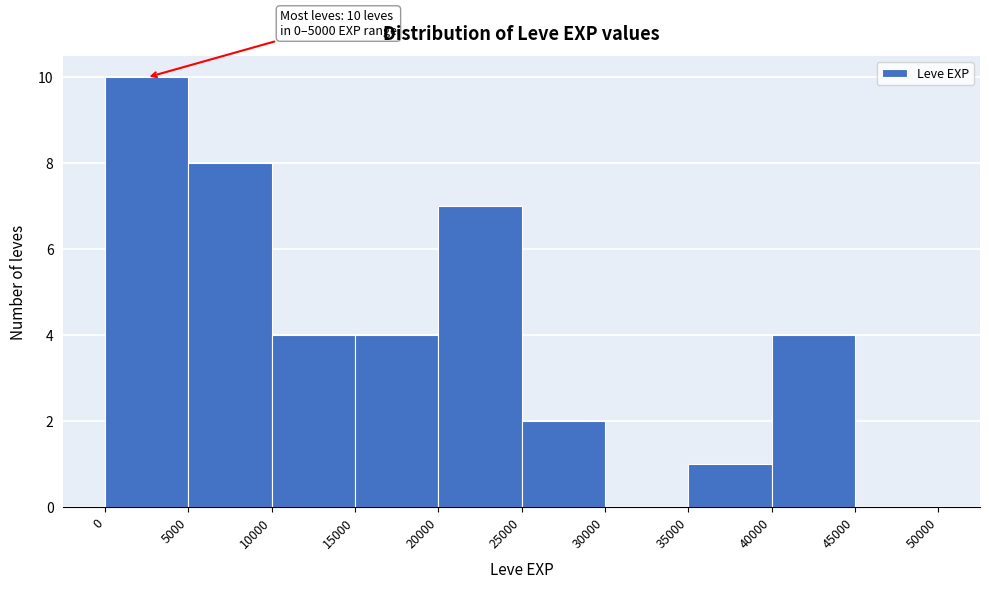

Which range on the x-axis has the tallest bar?

0 to 5000